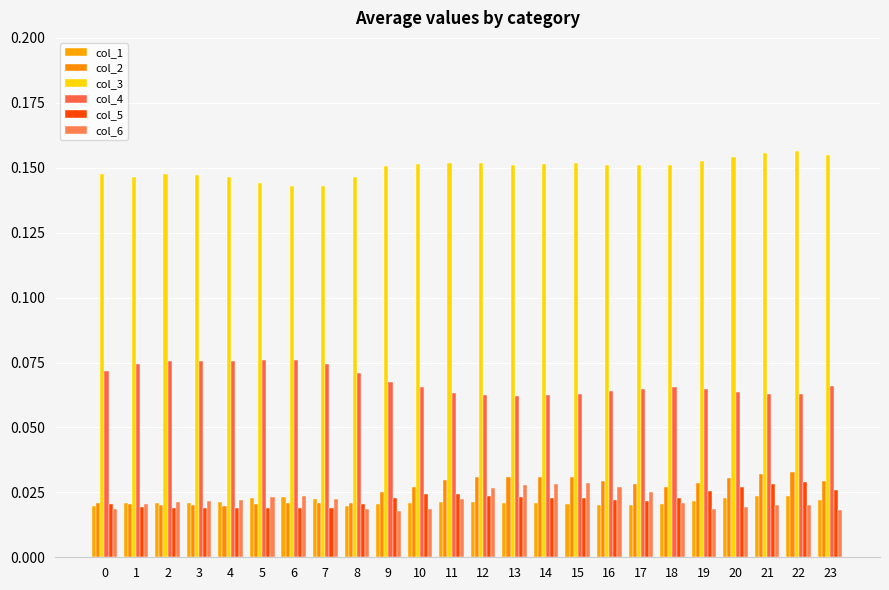

Does the chart contain stacked bars?

No